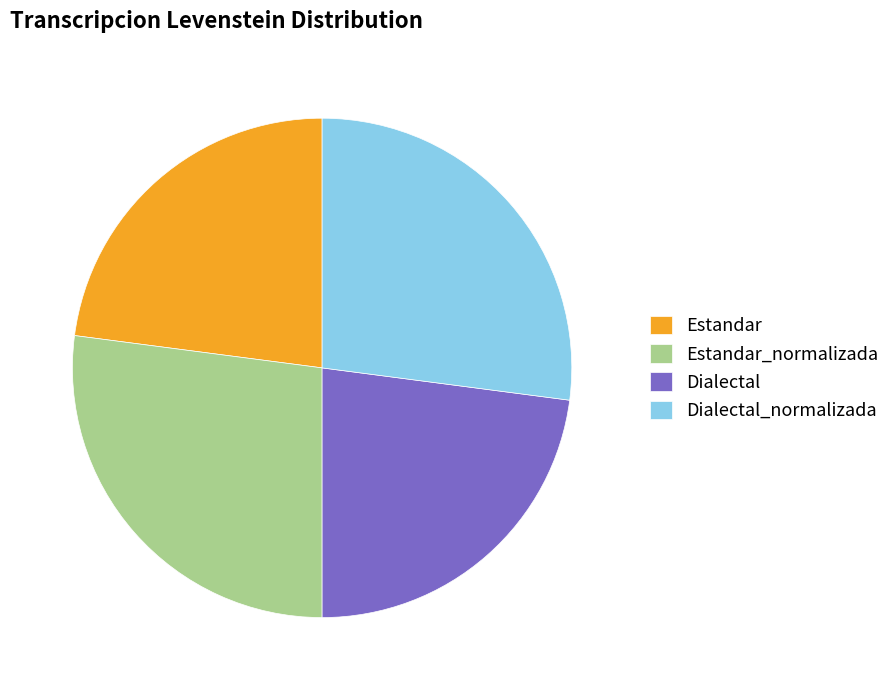

What is the ratio of the value at Dialectal to the value at Estandar?

1.0